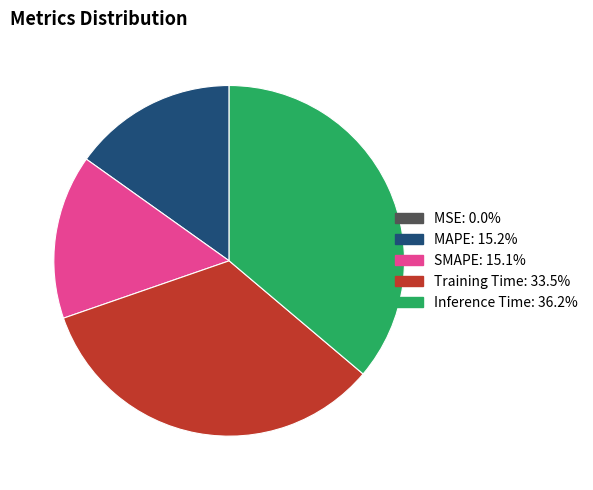

True or false: Training Time accounts for 34% of the total.

True